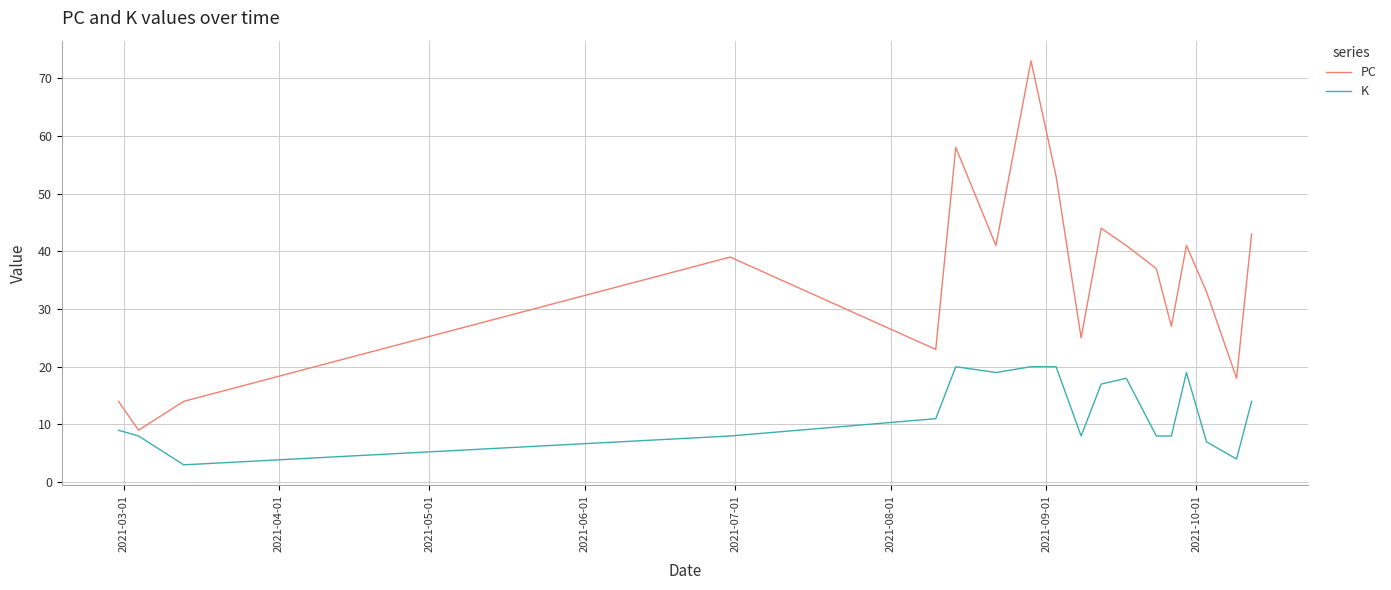

List the series in order of their overall mean, highest first.

PC, K